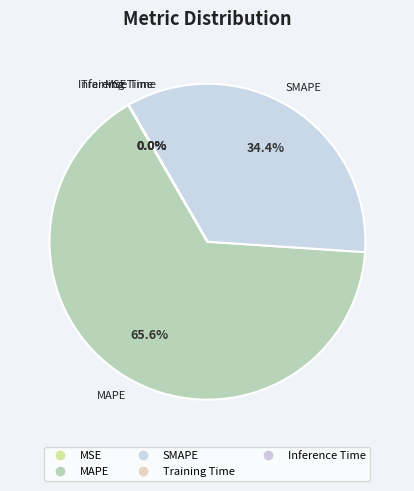

Is there a majority slice in this chart?

Yes